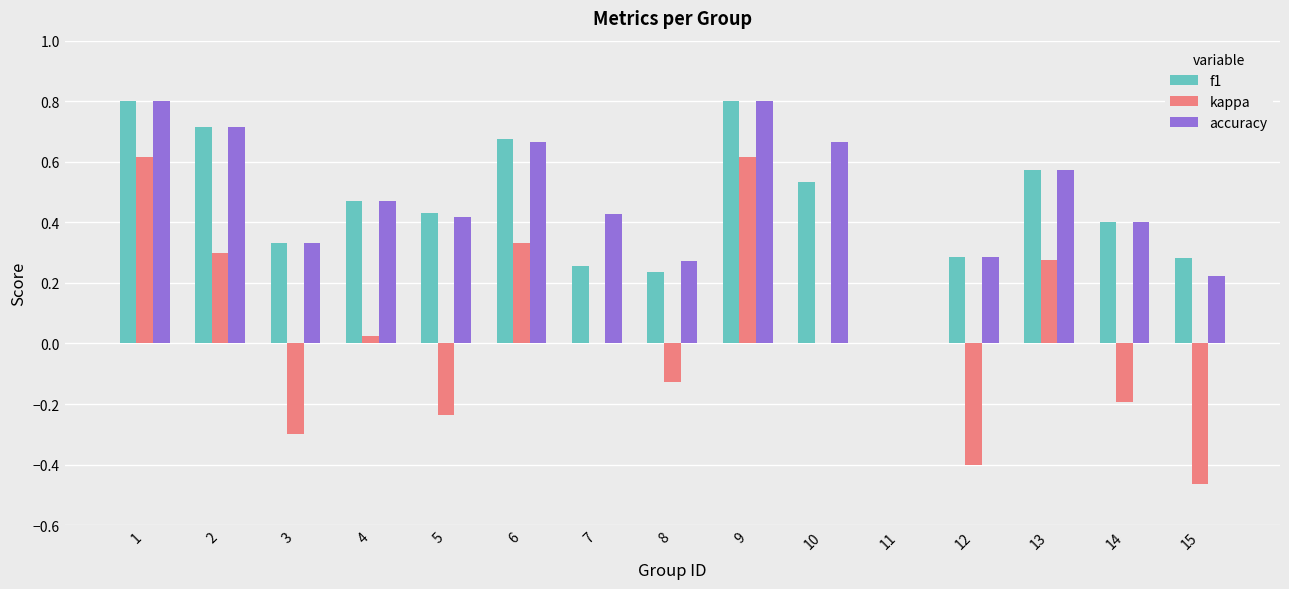

The value of f1 at 1 is 0.8. True or false?

True